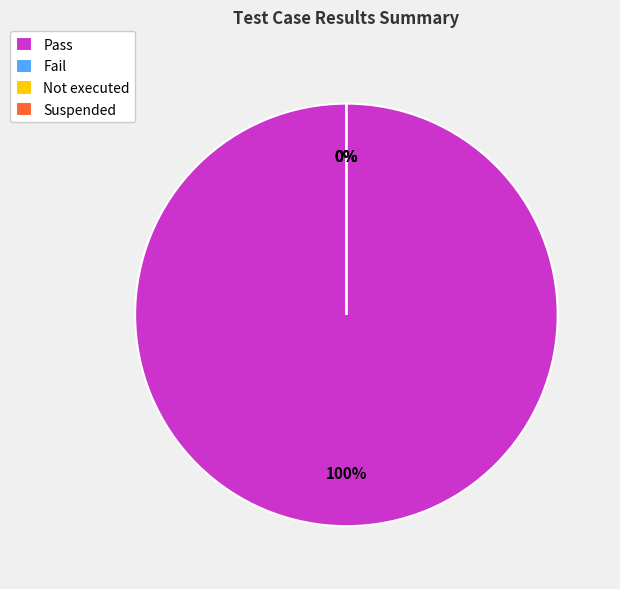

To the nearest percent, what is the difference between the Pass and Suspended slice percentages?

100%